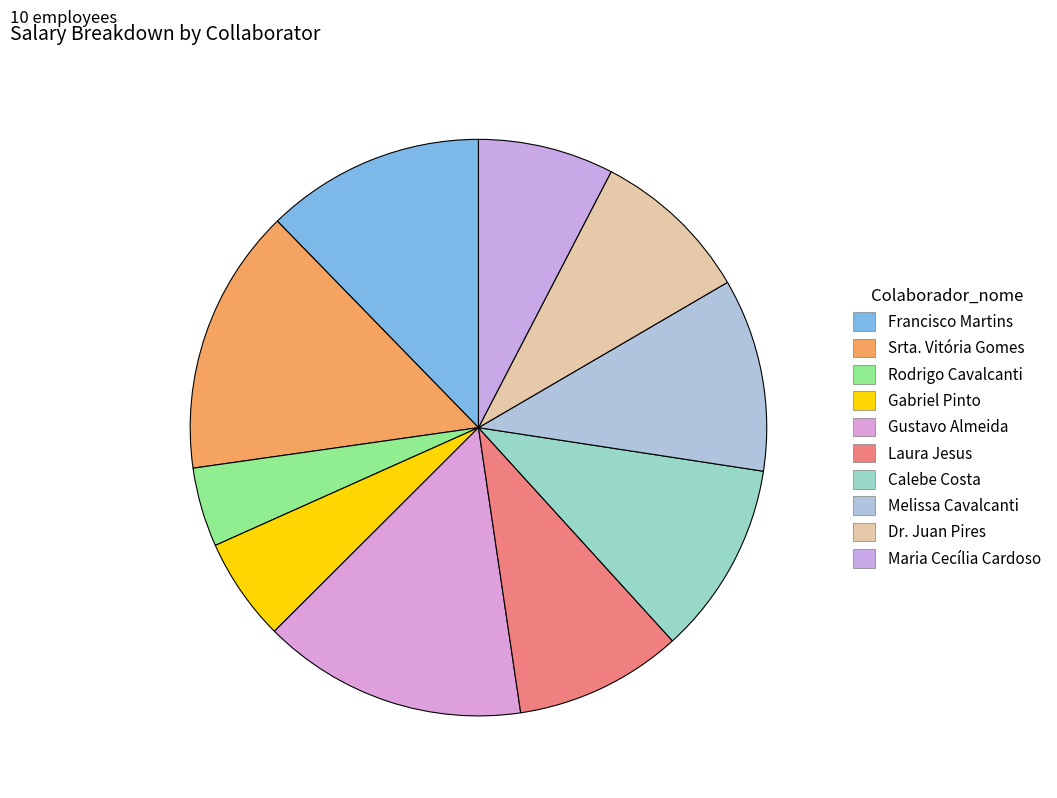

To the nearest percent, what portion does Srta. Vitória Gomes represent?

15%